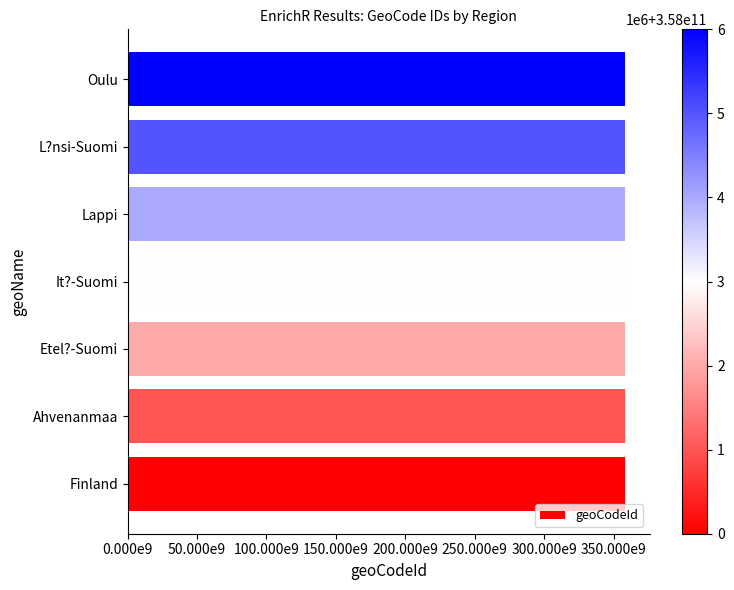

Does the chart contain any negative values?

No